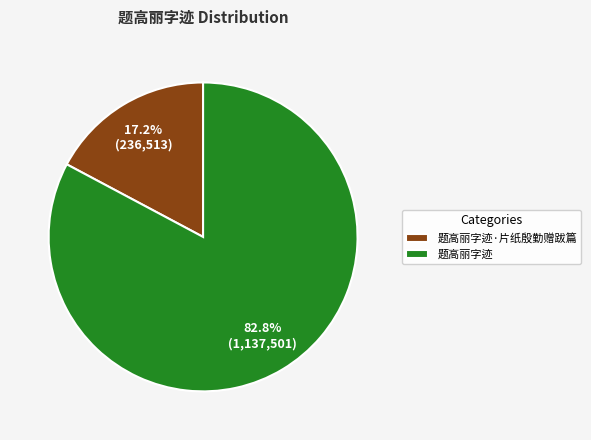

Approximately how many times larger is the value at 题高丽字迹 compared to 题高丽字迹·片纸殷勤赠跋篇?

4.8